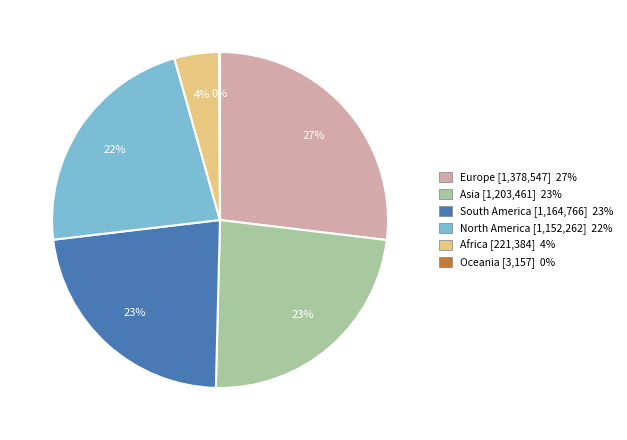

Is there a majority slice in this chart?

No